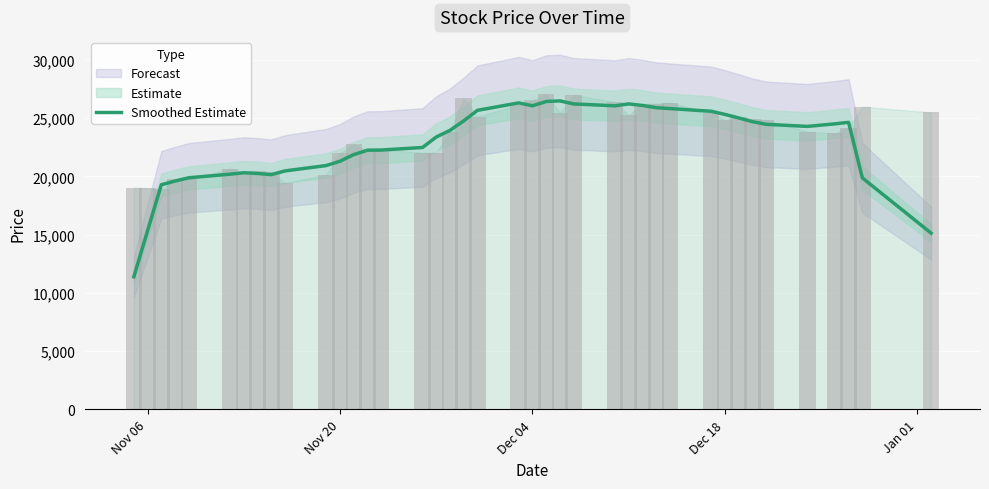

At which category does the chart reach its minimum across all series?

Nov 06